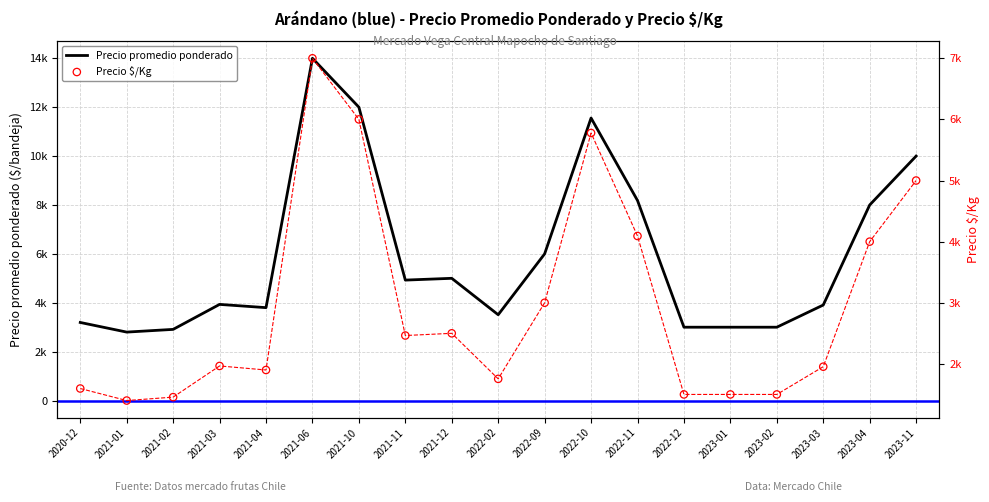

At how many categories does at least one series exceed 3546?

12